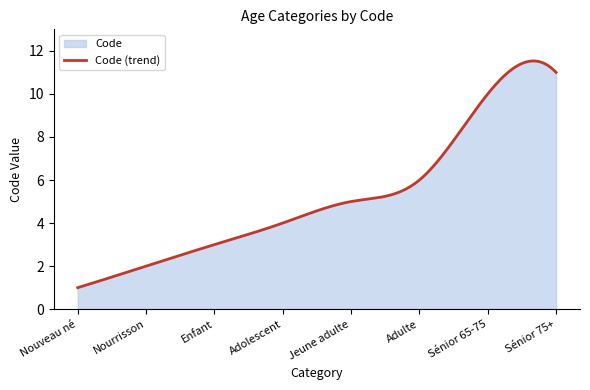

The chart shows a value of 10 at Adulte. True or false?

False